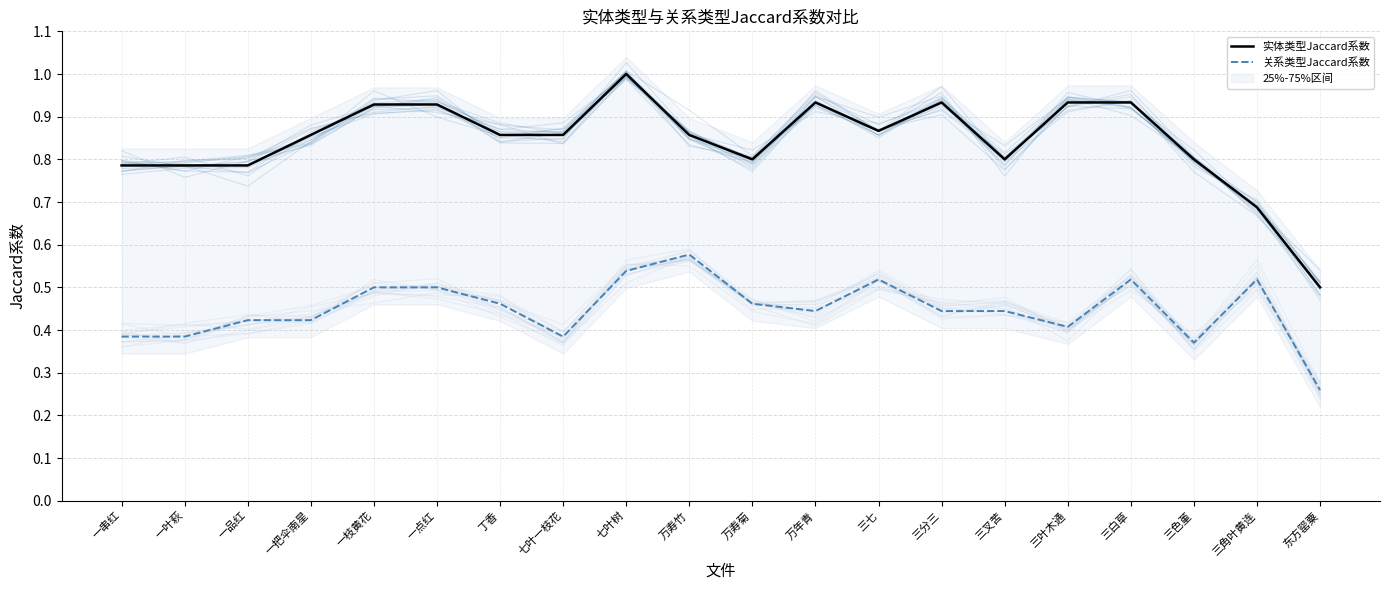

True or false: 实体类型Jaccard系数 has a value of 0.4 at 一品红.

False